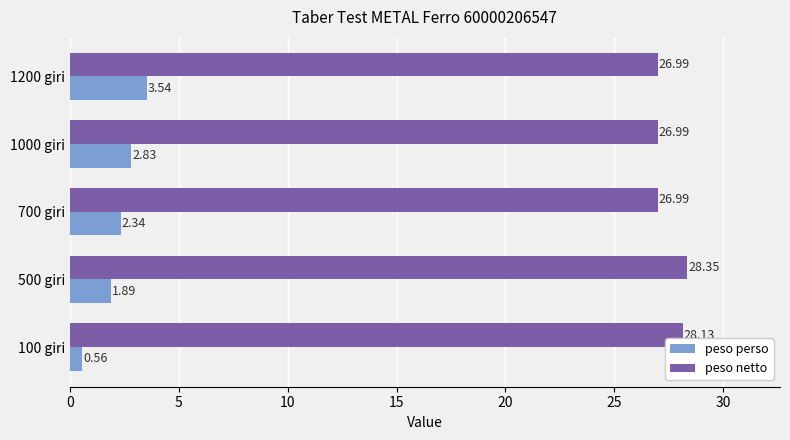

What is the average value of the peso netto series?

27.5